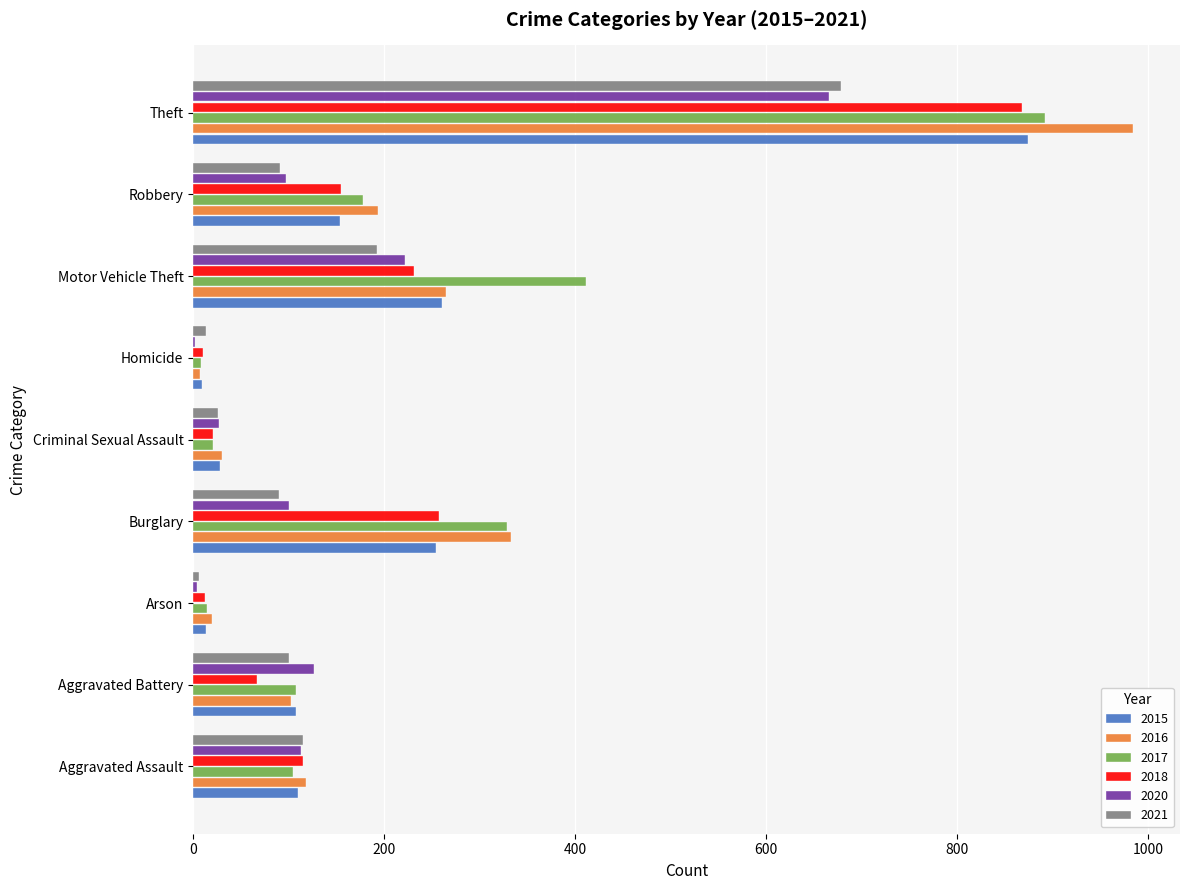

Which series changed the most between Aggravated Battery and Burglary?

2016